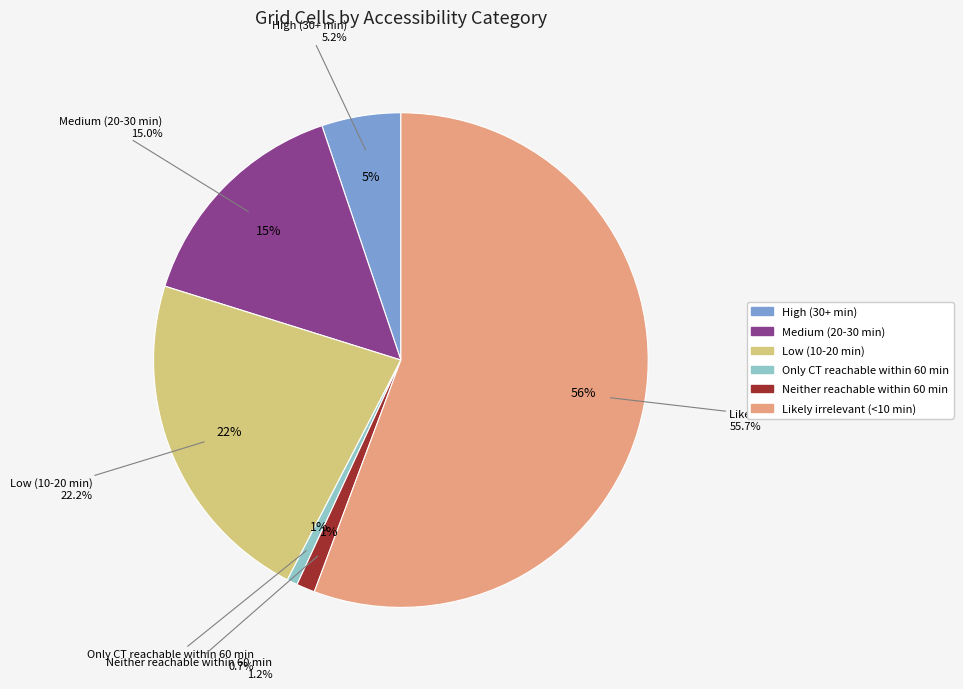

What is the change in value from Medium (20-30 min) to Likely irrelevant (<10 min)?

+472